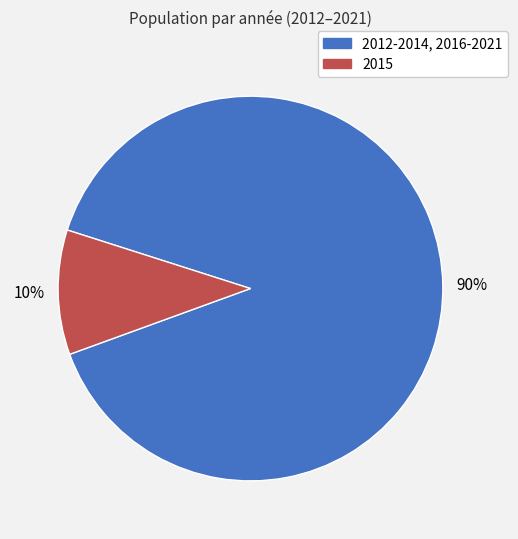

To the nearest percent, what is the average slice percentage?

50%